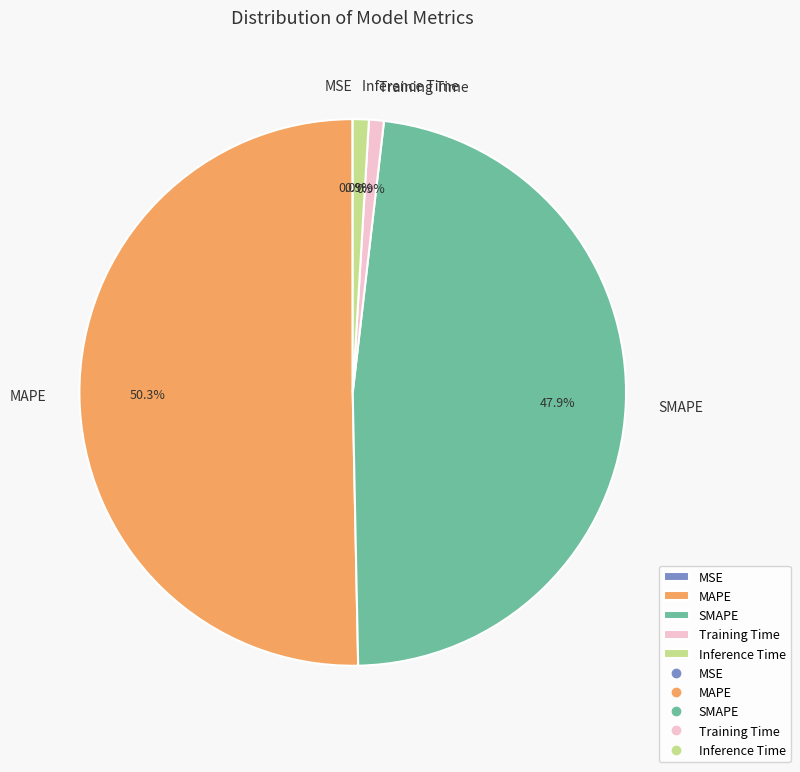

To the nearest percent, what is the difference between the largest and smallest slice percentages?

50%